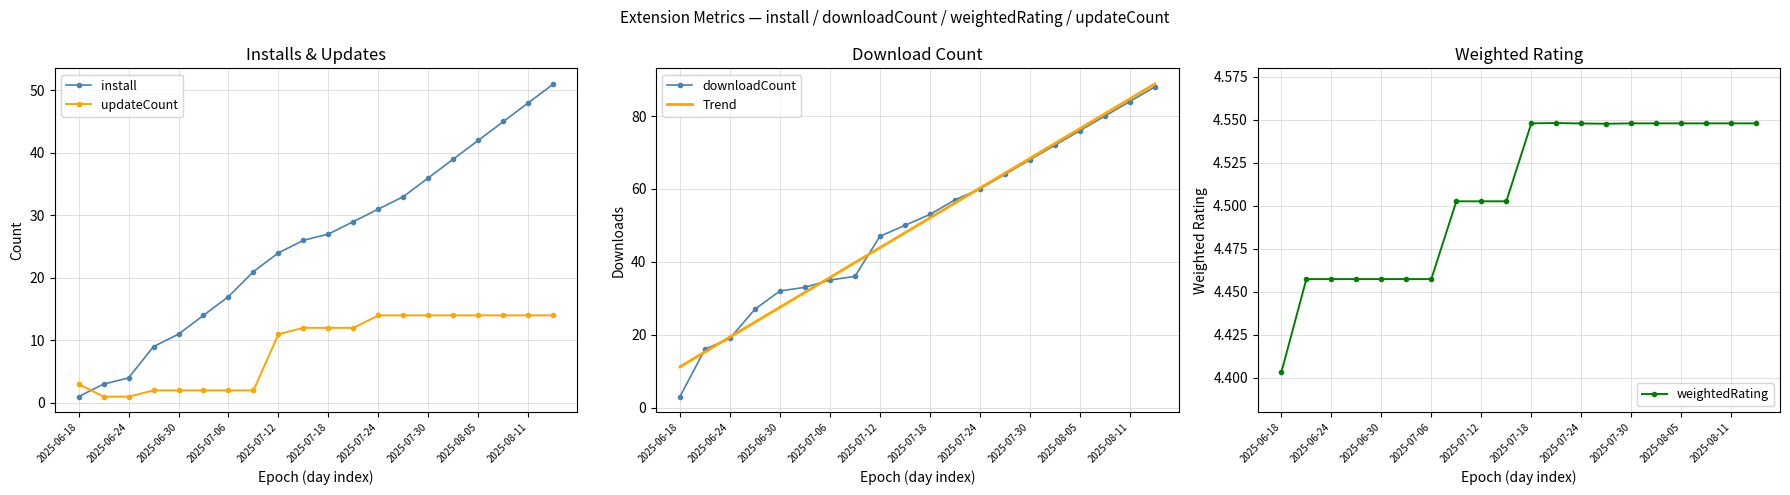

What value does the updateCount series have at 2025-06-30?

2